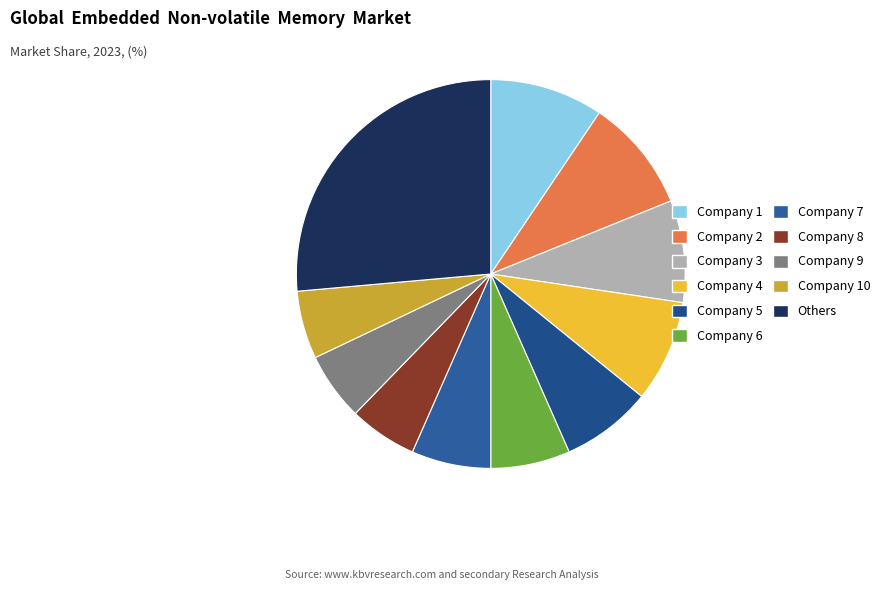

How many slices are in this pie chart?

11